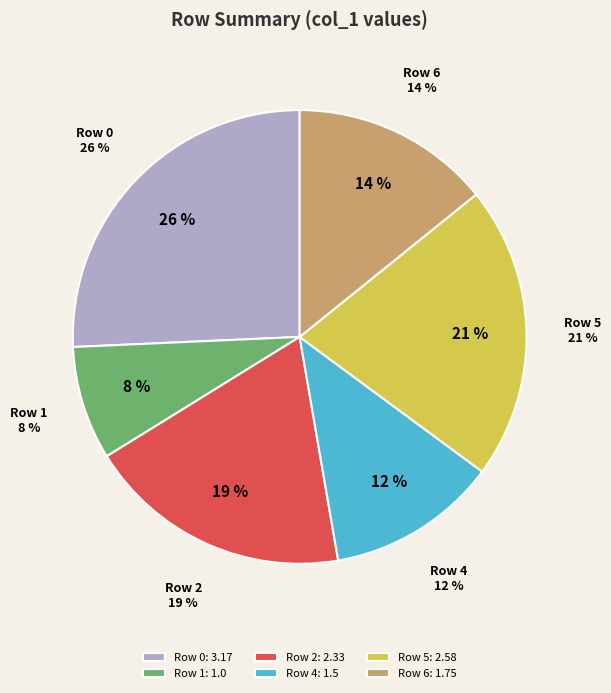

Approximately how many times larger is the value at Row 6 compared to Row 1?

1.8